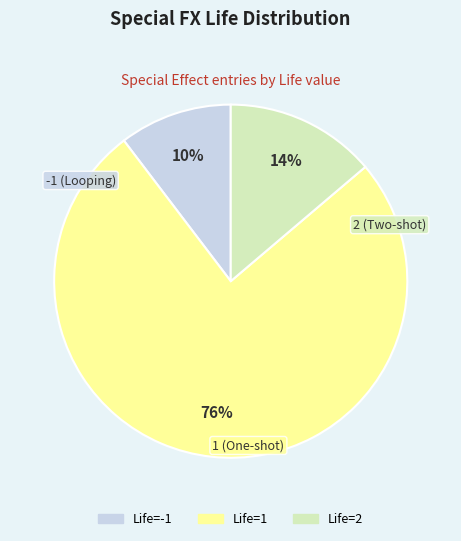

Is there a majority slice in this chart?

Yes